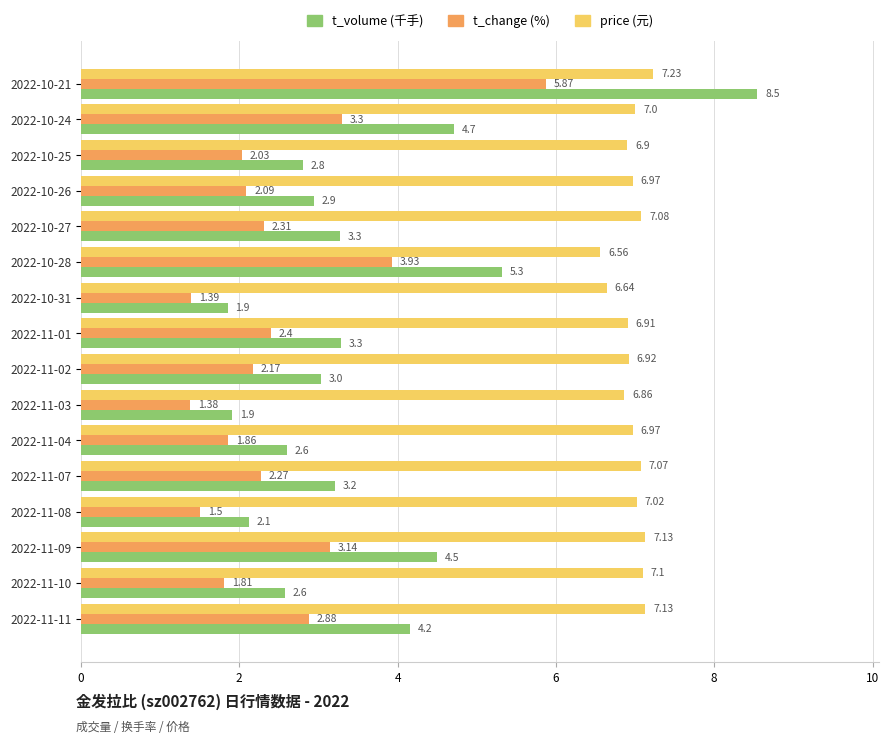

Which series has the largest total across all categories?

price (元)